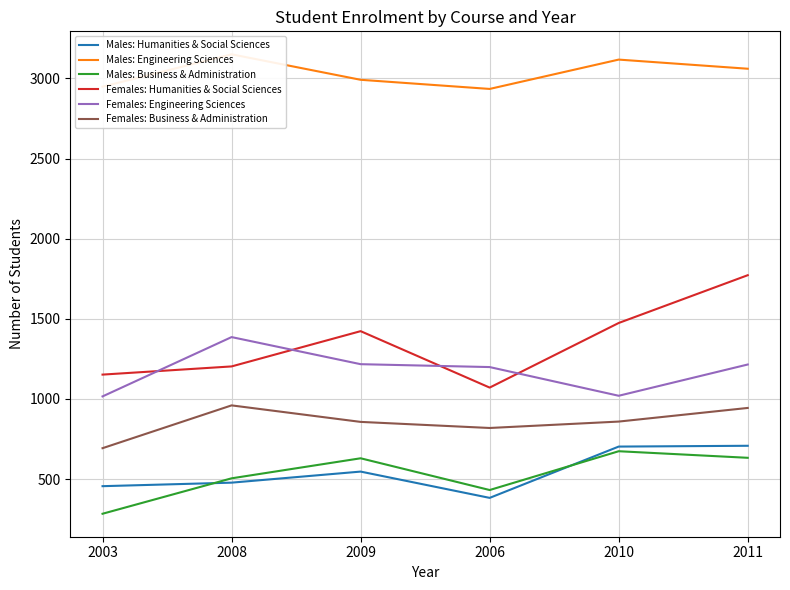

Read the Females: Business & Administration value at 2010, to the nearest 10.

860